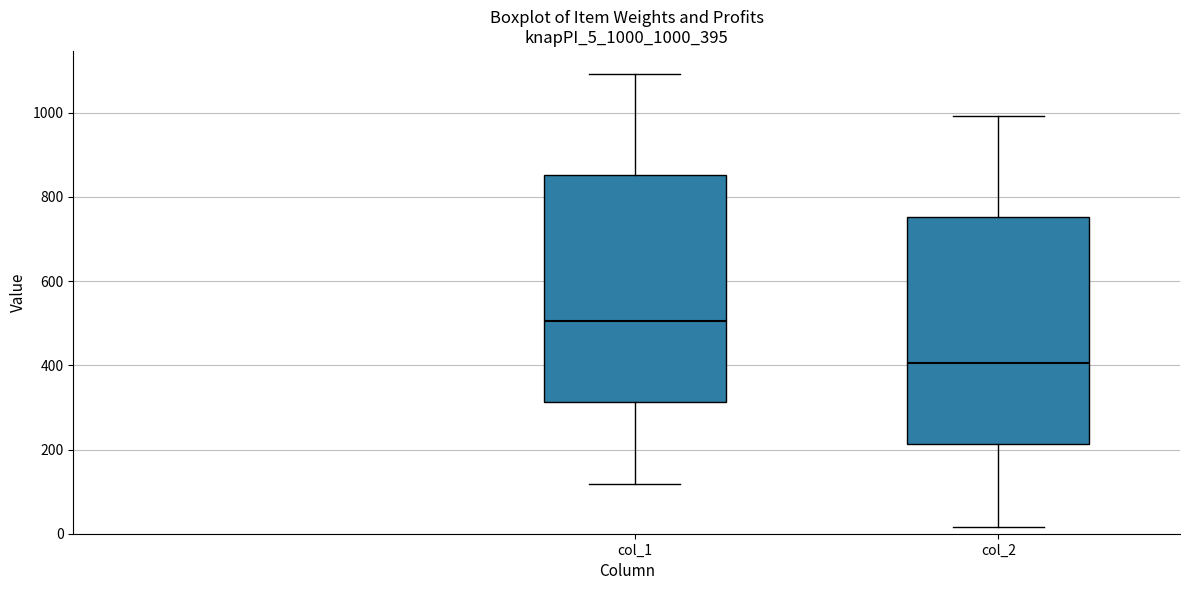

Reading left to right, transcribe this box plot: for each box, give where its median line is, the range the box spans, and where its two whiskers end, as read against the y-axis. The values are not printed on the chart, so give them approximately, as read against the axis.

col_1: median 500, box 320 to 860, whiskers 120 to 1100
col_2: median 400, box 220 to 760, whiskers 20 to 1000